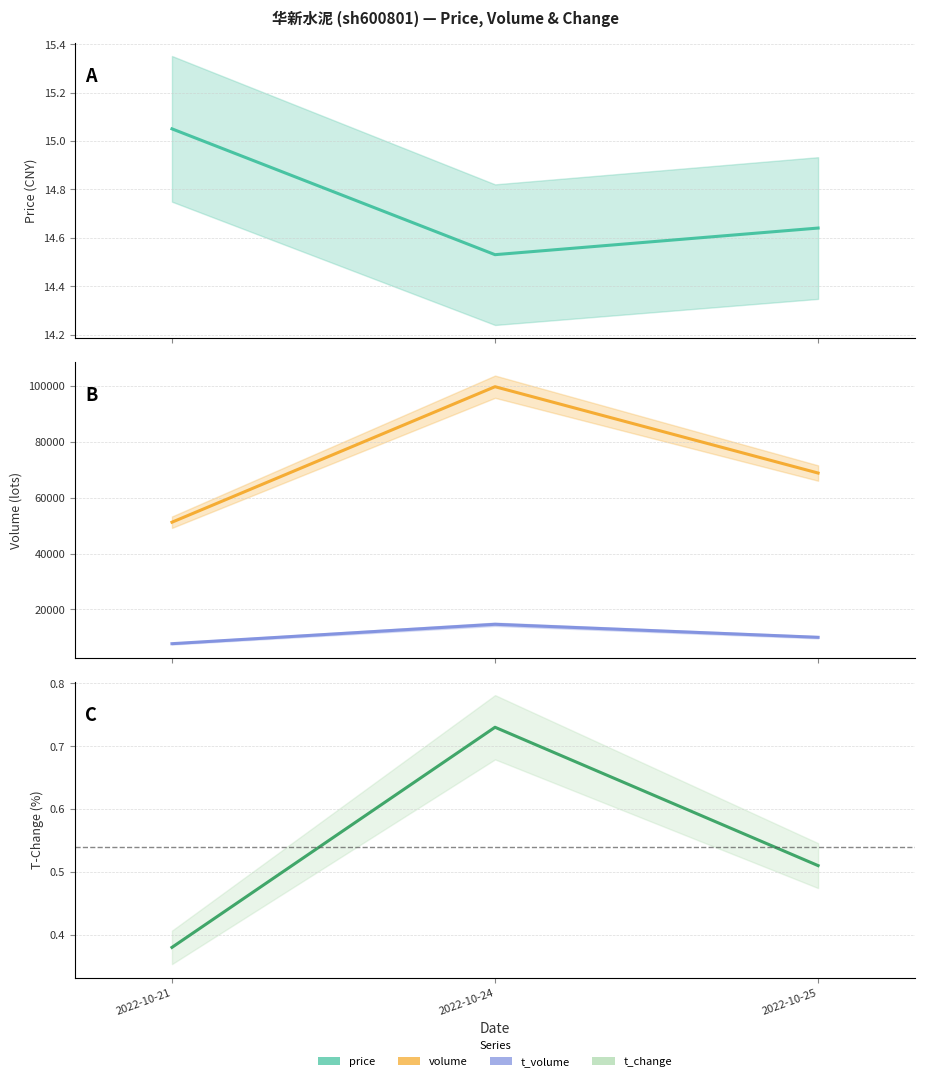

Is it true that t_volume equals 10027.0 at 2022-10-25?

True